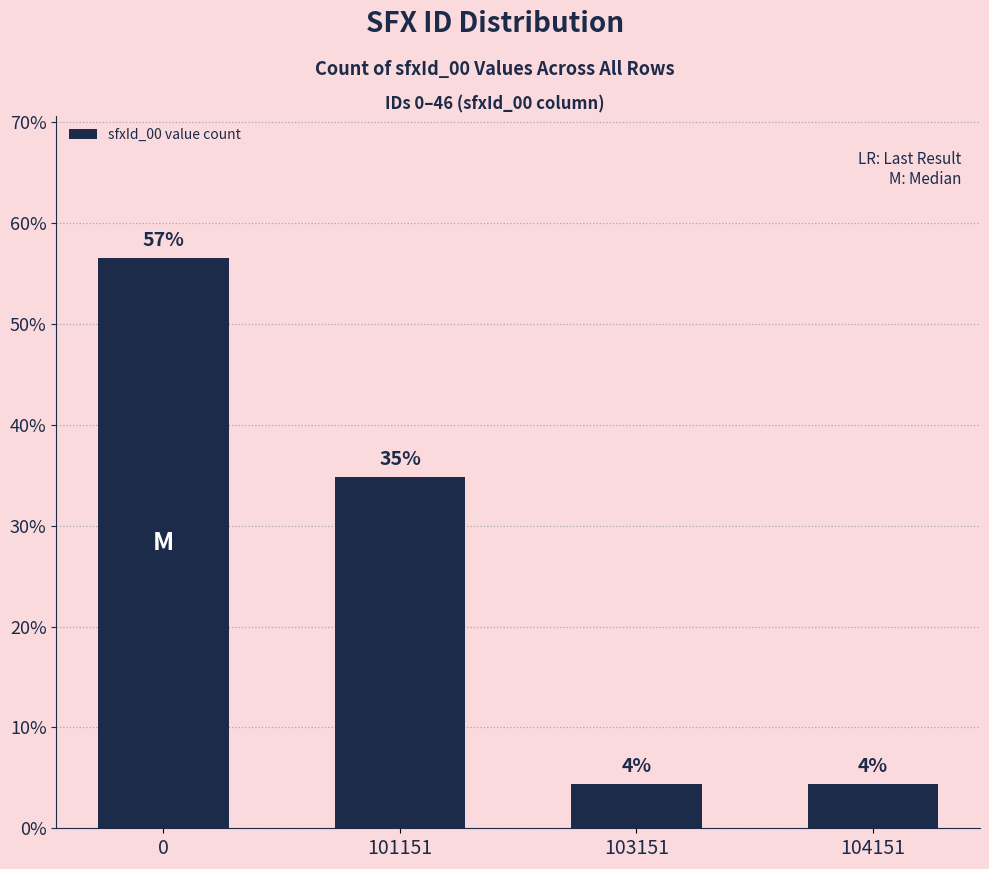

Rank the categories by value from lowest to highest.

103151, 104151, 101151, 0